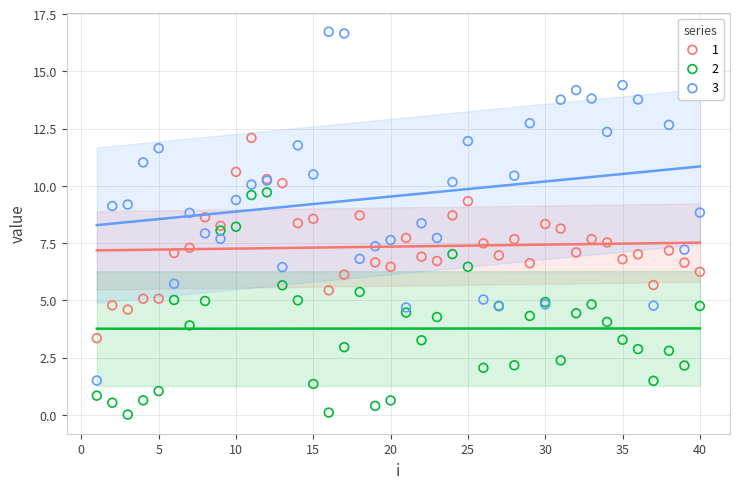

Which series has the largest Y range (max minus min)?

3